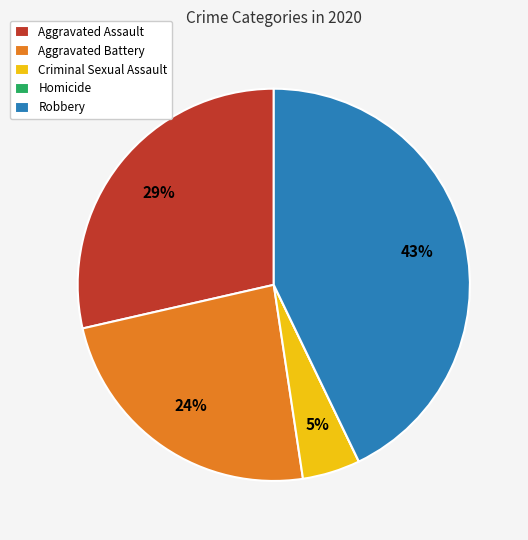

To the nearest percent, what is the difference between the largest and smallest slice percentages?

43%